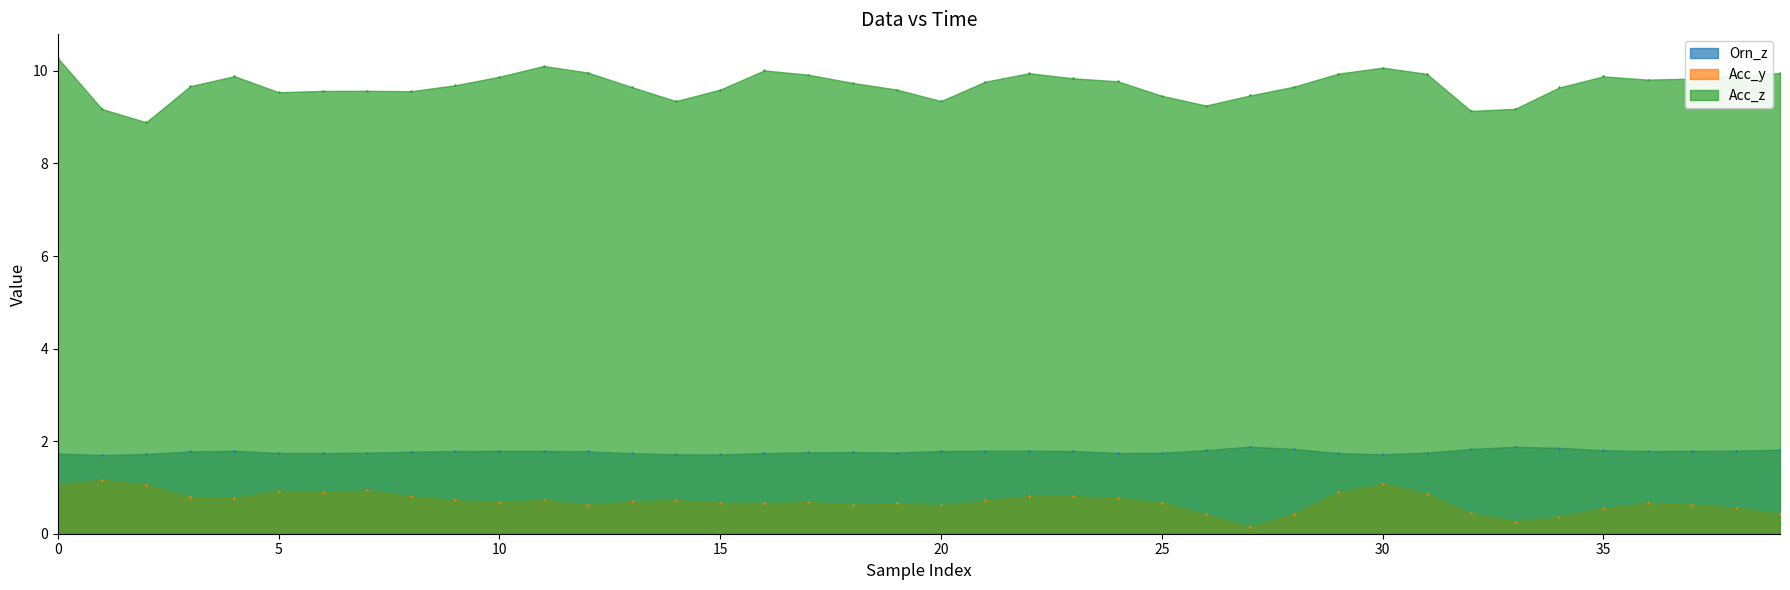

Is it true that Orn_z equals 3.2 at 2021.02.11 16:46:25?

False